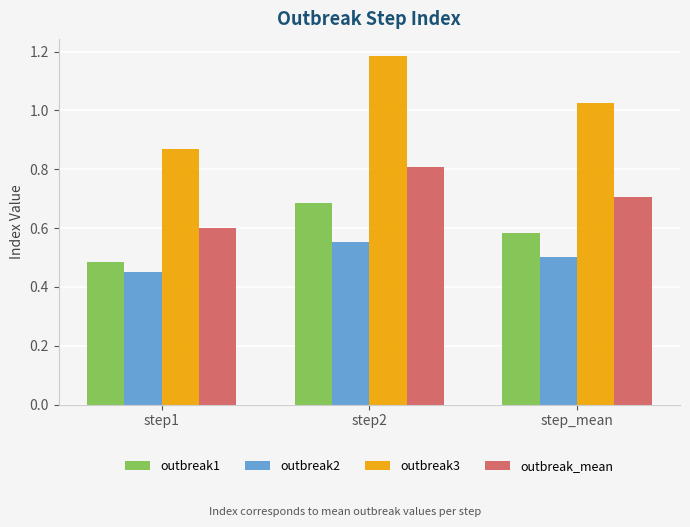

Which series changed the most between step2 and step_mean?

outbreak3